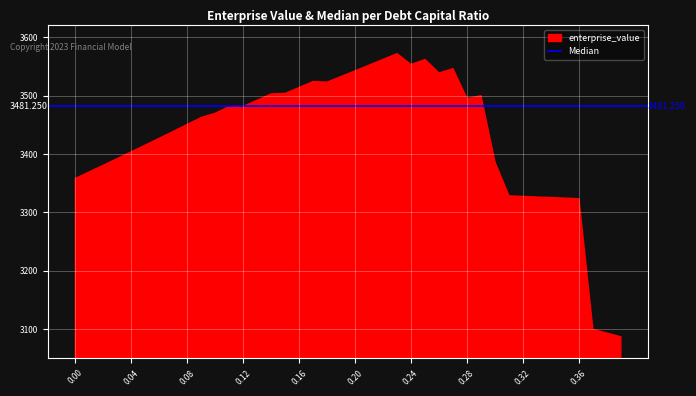

At which label is the value closest to 3329?

0.31